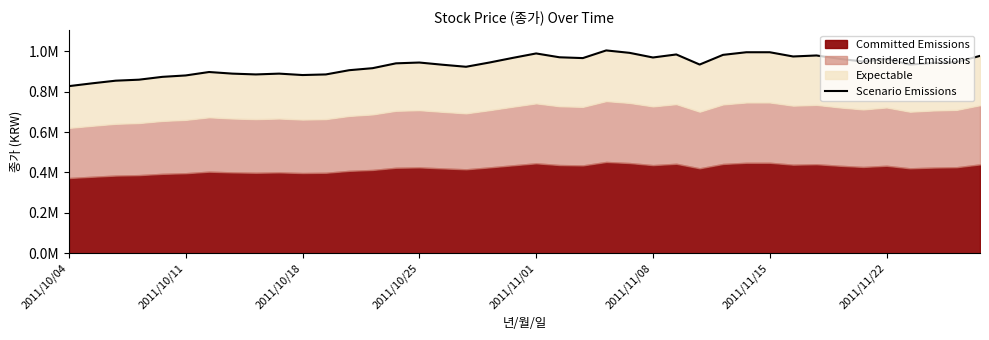

True or false: the data has more than 1 interior local peaks.

True